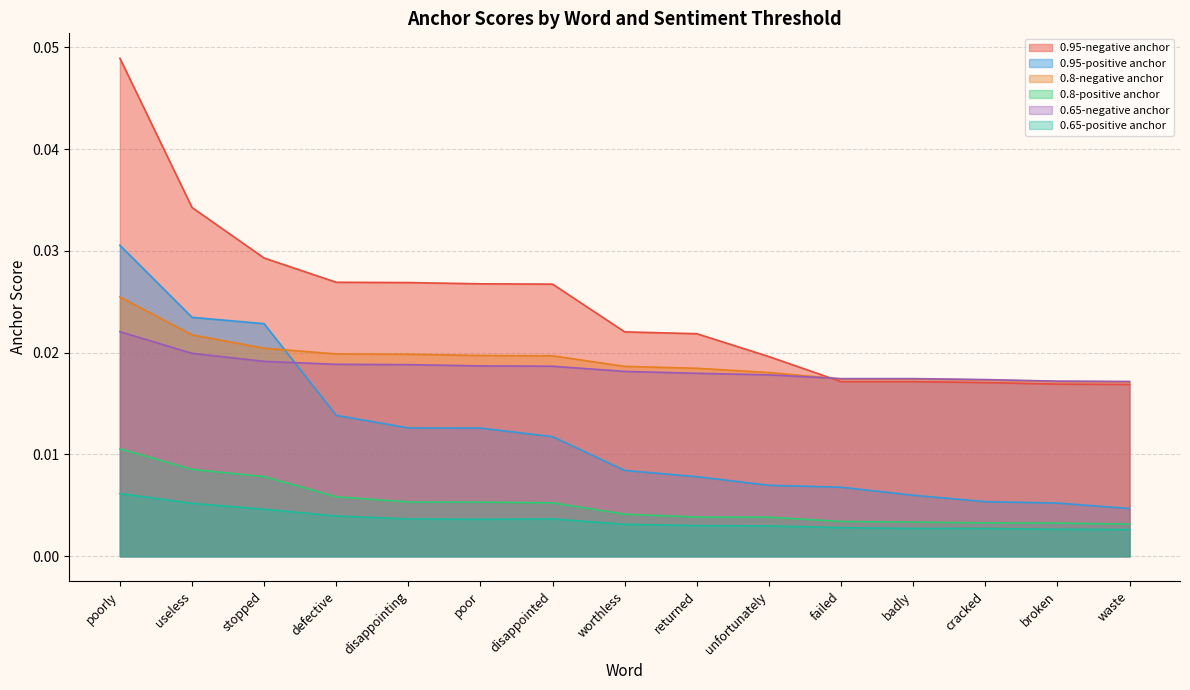

Between defective and disappointing, which series saw the biggest shift?

0.95-positive anchor